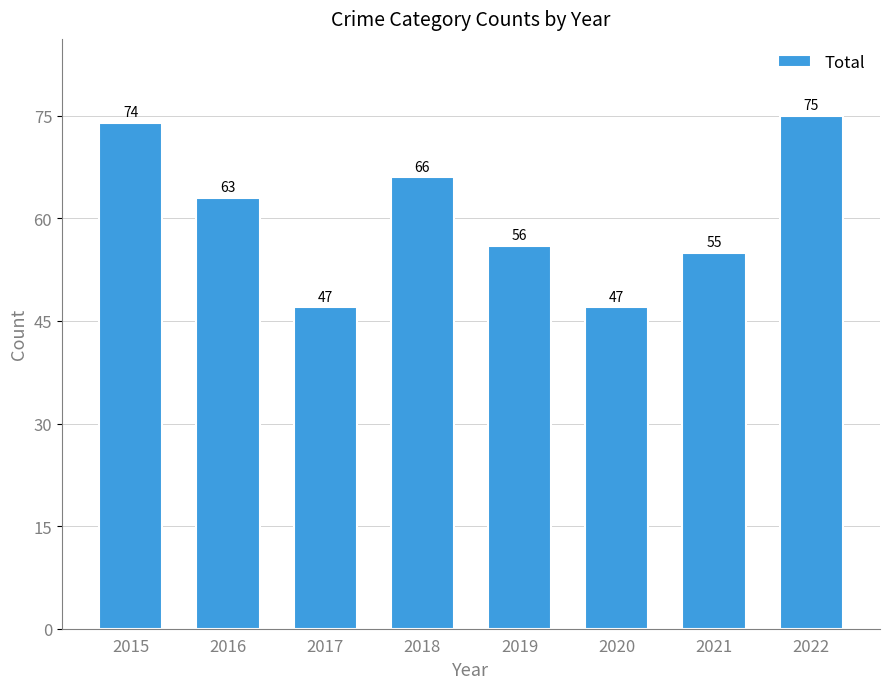

What is the value of the 5th bar from the left?

56